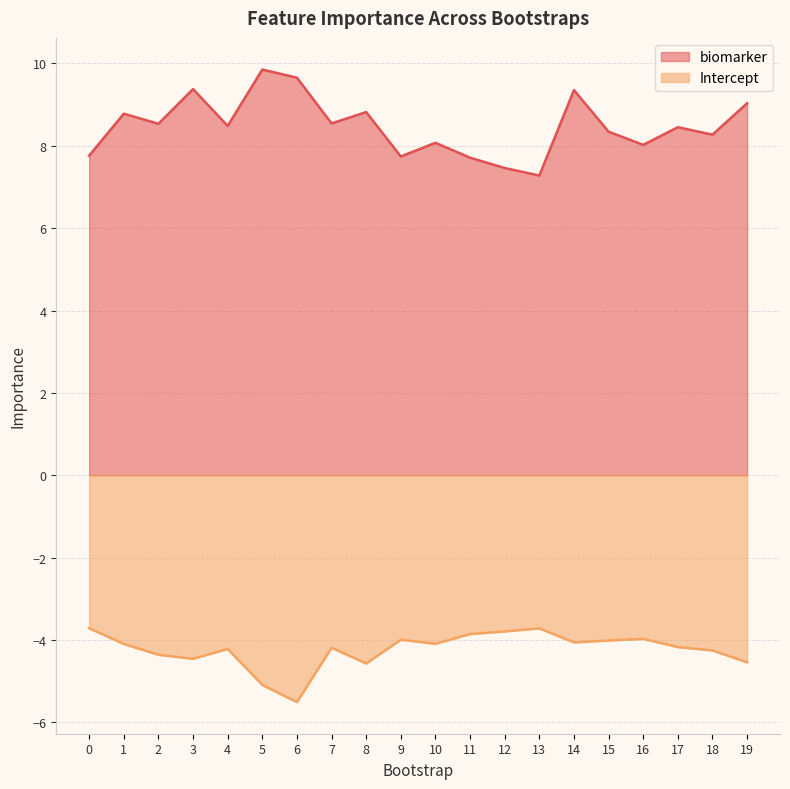

True or false: biomarker and Intercept intersect in this chart.

False